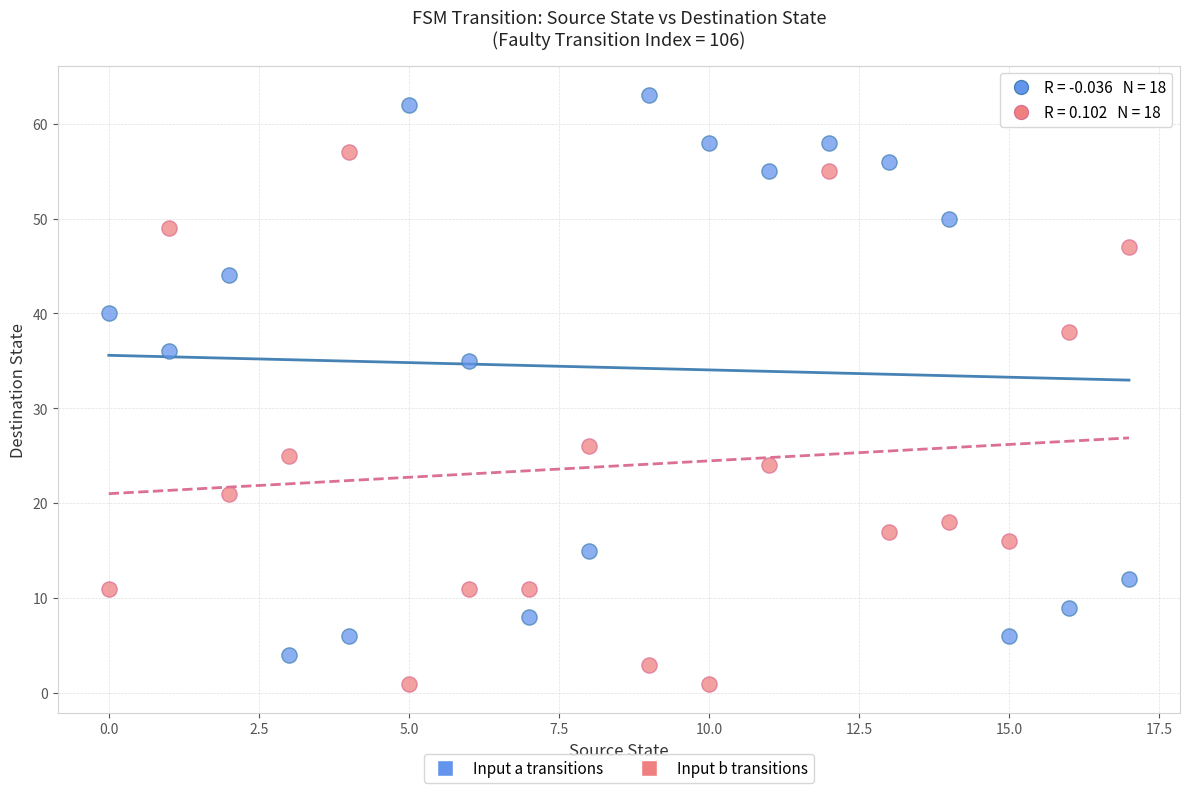

Across all data points, what is the range of Y values (max minus min)?

62